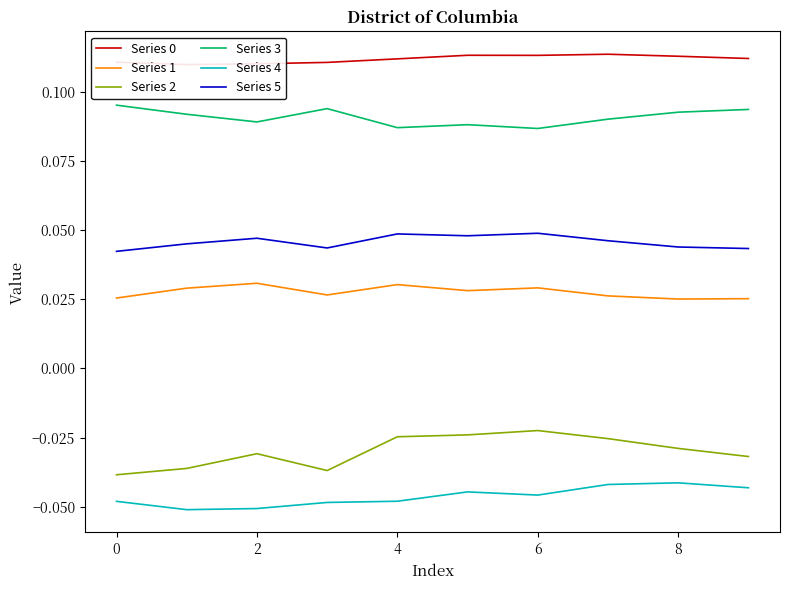

How many series are shown in this chart?

6